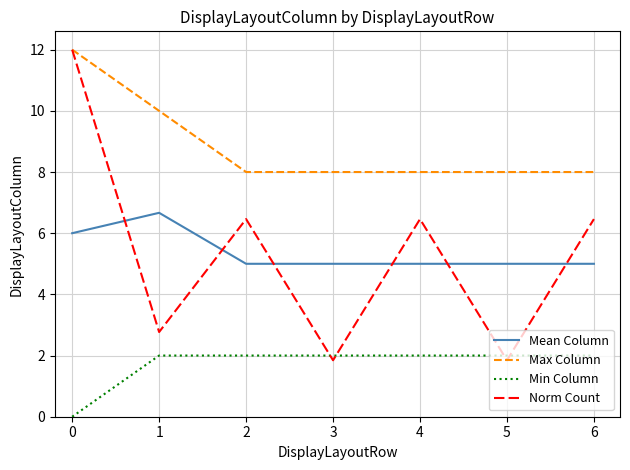

What is the total value across all series at 5?

16.8